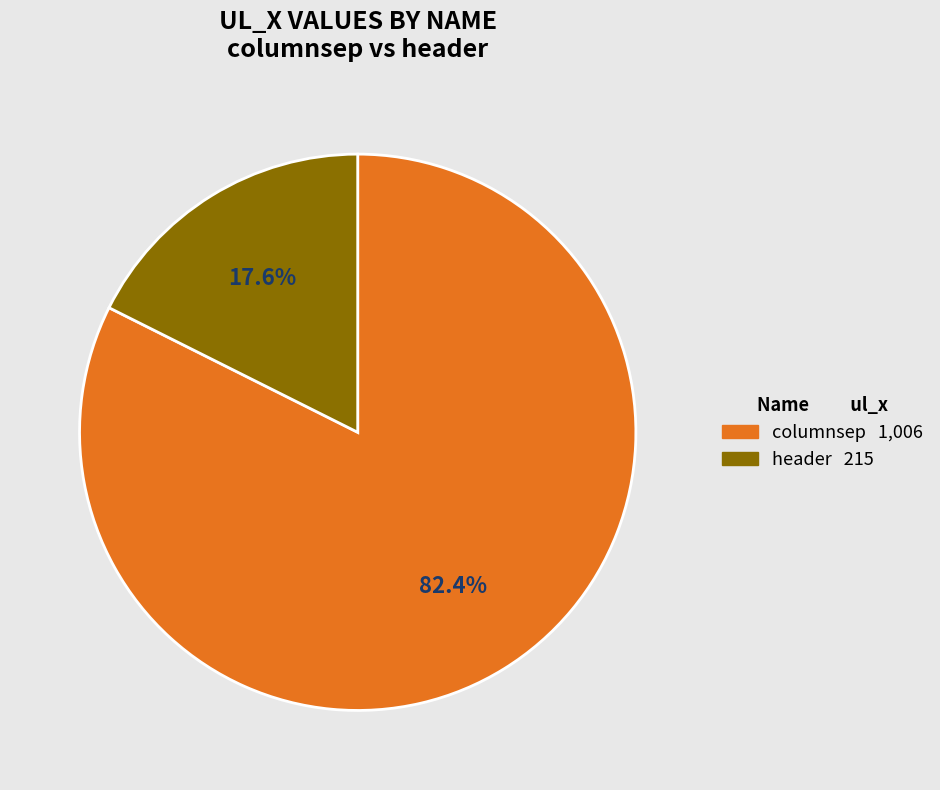

The header slice represents 18% of the pie. True or false?

True